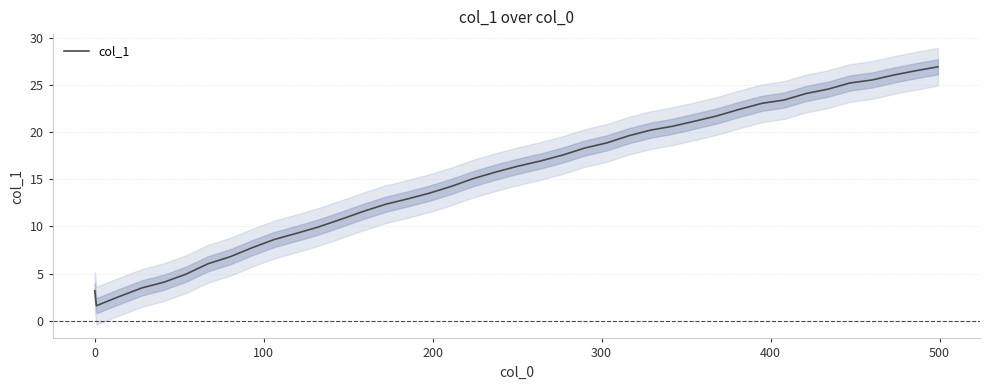

What is the maximum value for col_1?

26.9